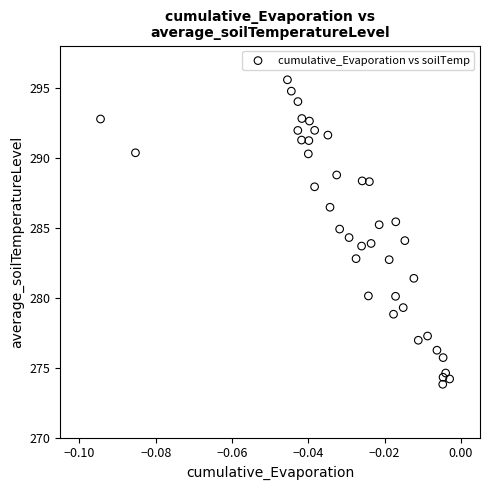

What is the range of Y values (max minus min)?

21.7